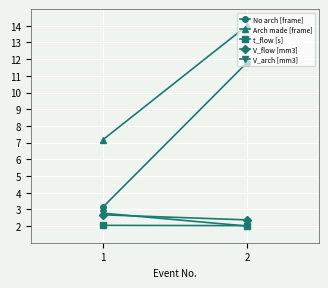

What is the value of the Arch made [frame] point at the 1st from the left?

7.2